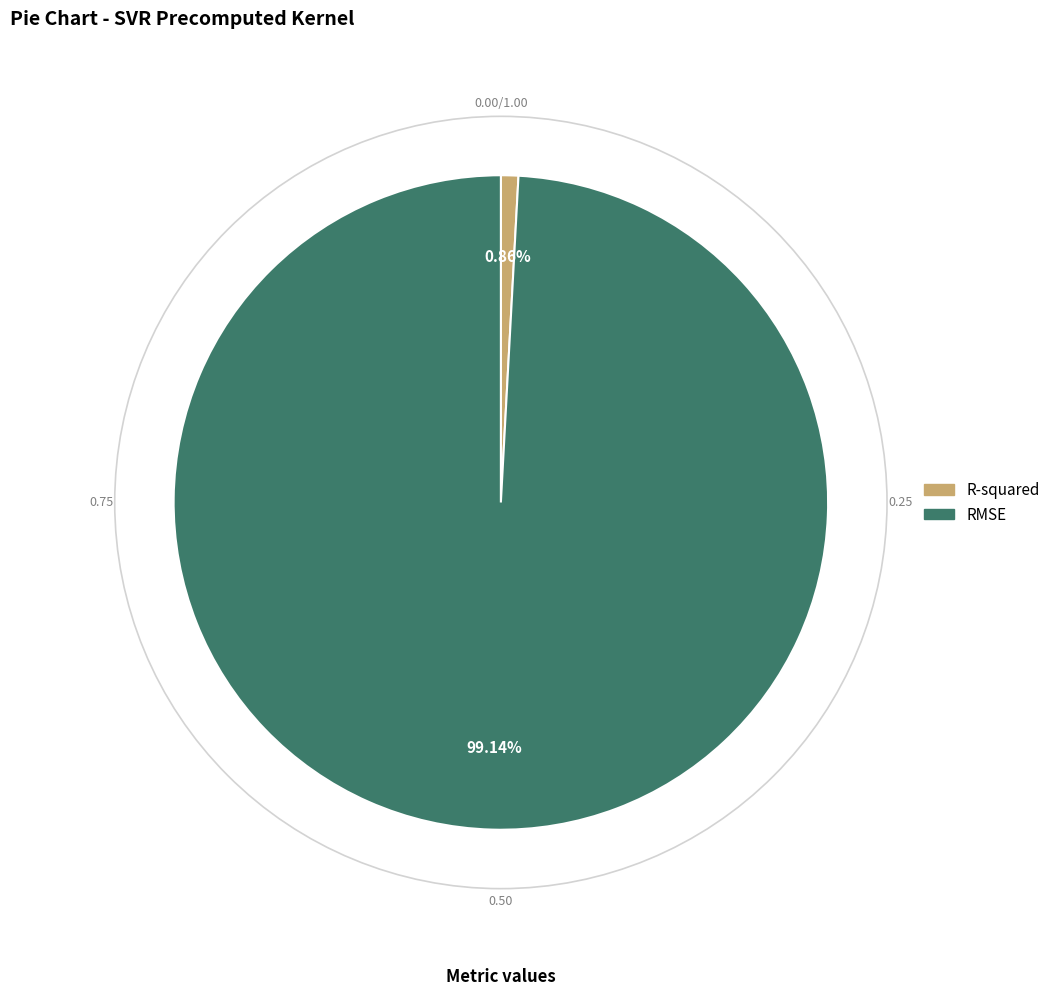

Rank the categories by value from highest to lowest.

RMSE, R-squared